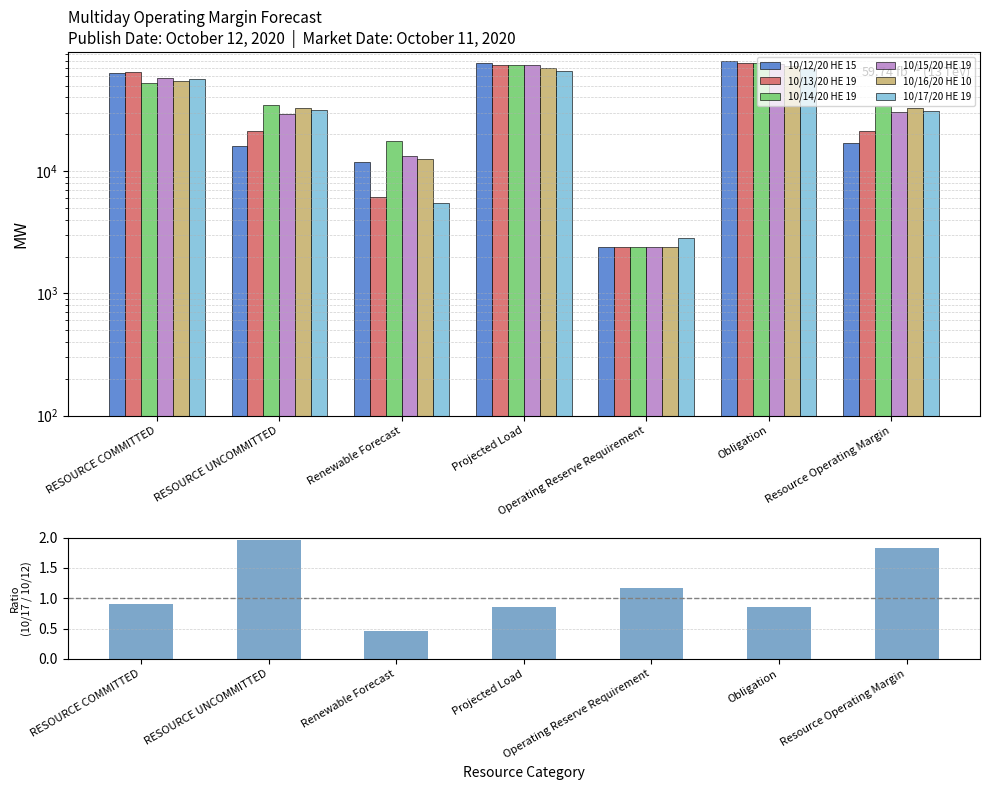

Which category has the lowest value across all series?

Operating Reserve Requirement